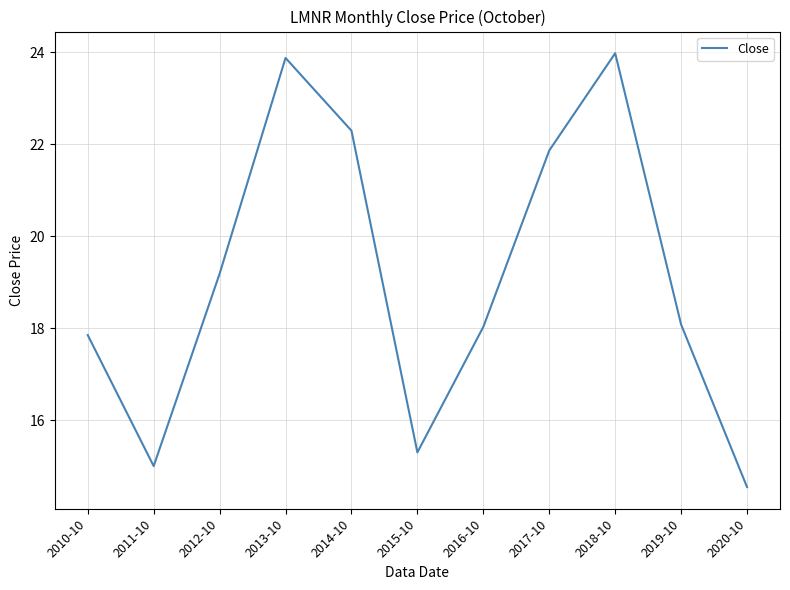

How many lines are shown in the chart?

1